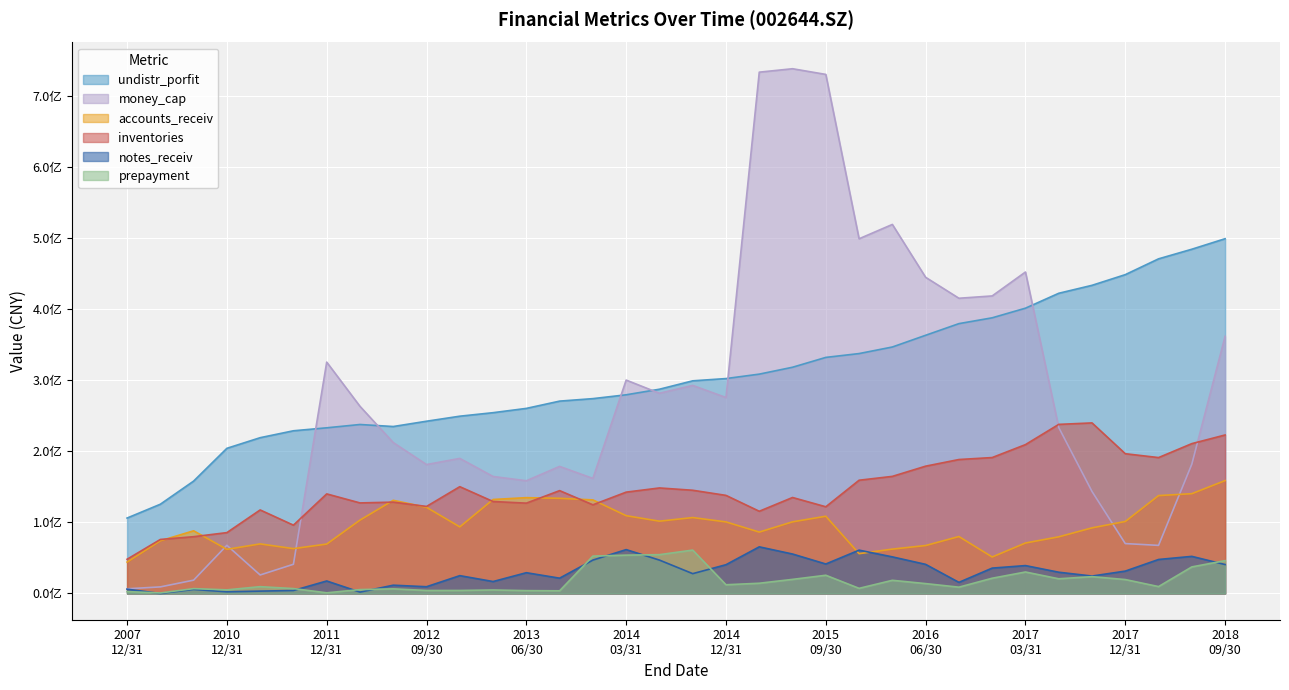

In accounts_receiv, how many points are lower than both neighbors (excluding endpoints)?

7